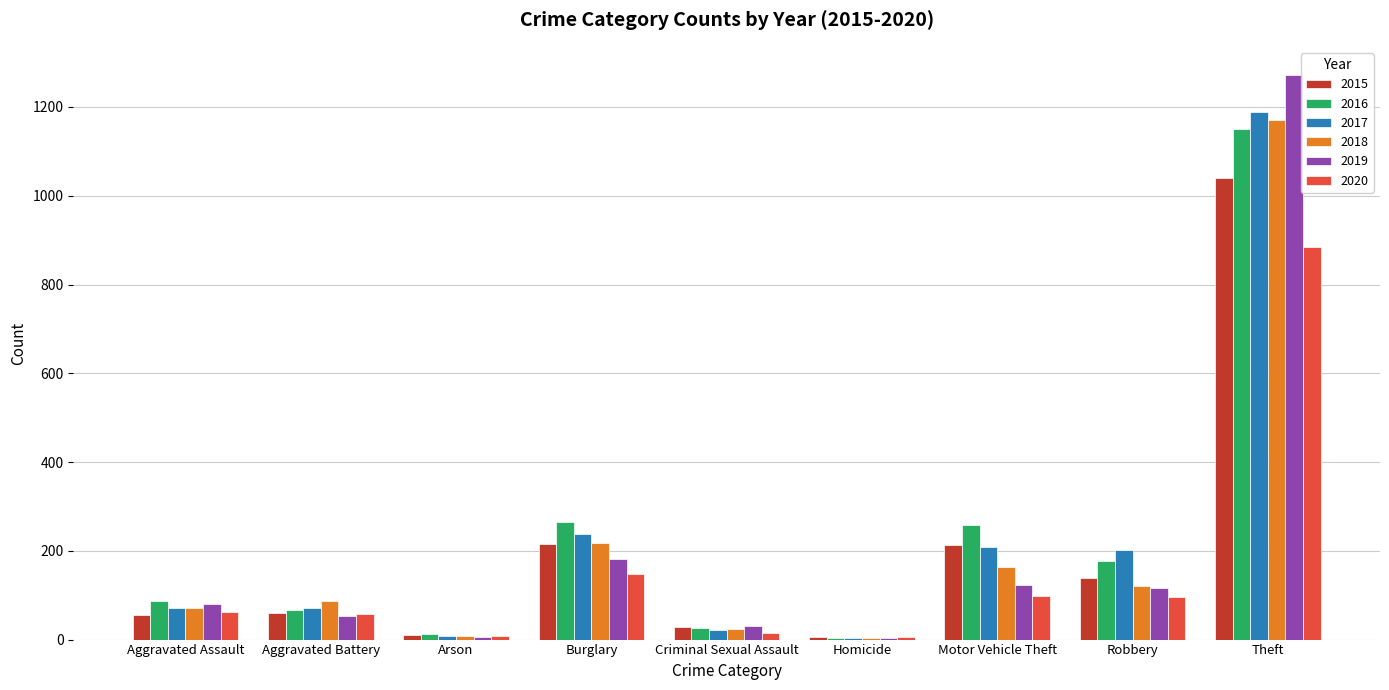

At which category is the sum across all series the highest?

Theft